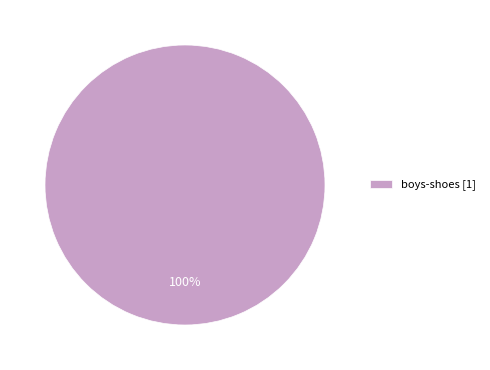

Does any single category account for the majority?

Yes